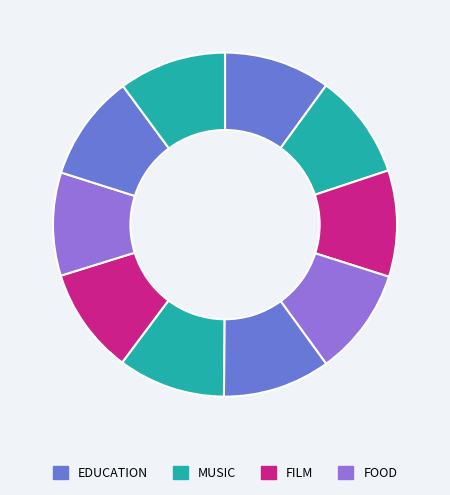

Count the number of slices in the pie.

10